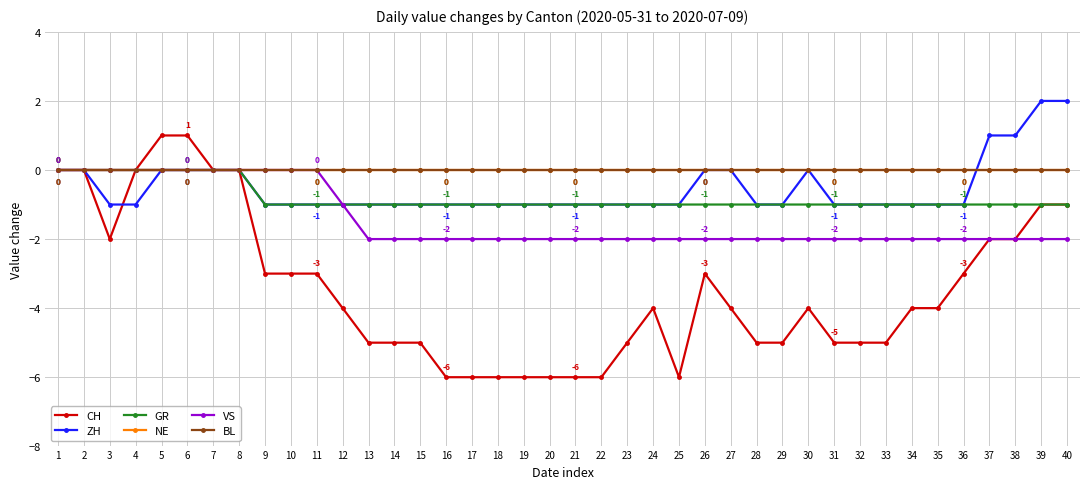

What is the sum of all VS values?

-57